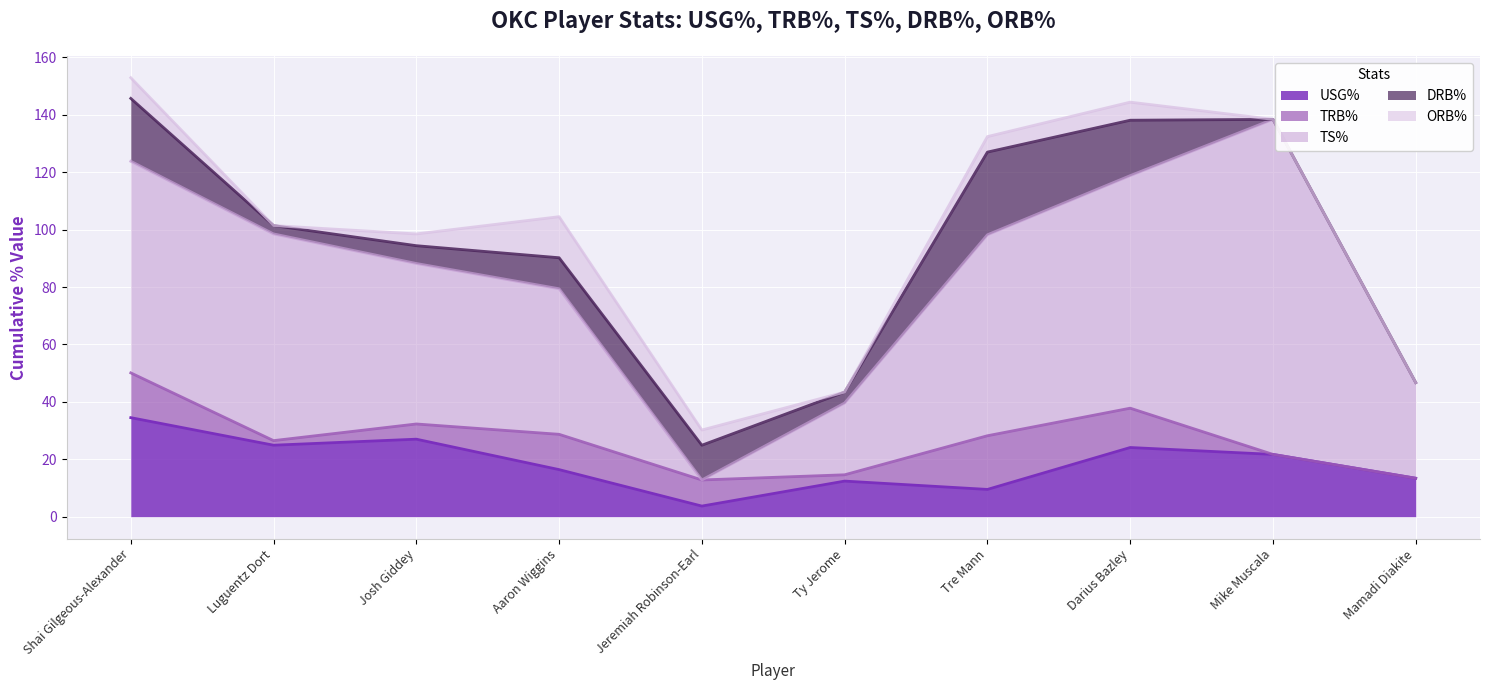

Reading left to right, what are all the values shown in this chart?

USG%: Shai Gilgeous-Alexander=34.5	Luguentz Dort=24.9	Josh Giddey=27.0	Aaron Wiggins=16.4	Jeremiah Robinson-Earl=3.7	Ty Jerome=12.4	Tre Mann=9.5	Darius Bazley=24.1	Mike Muscala=21.7	Mamadi Diakite=13.4
TRB%: Shai Gilgeous-Alexander=15.6	Luguentz Dort=1.6	Josh Giddey=5.3	Aaron Wiggins=12.3	Jeremiah Robinson-Earl=9.1	Ty Jerome=2.2	Tre Mann=18.7	Darius Bazley=13.7	Mike Muscala=0.0	Mamadi Diakite=0.0
TS%: Shai Gilgeous-Alexander=73.7	Luguentz Dort=72.0	Josh Giddey=55.9	Aaron Wiggins=50.7	Jeremiah Robinson-Earl=0.0	Ty Jerome=25.0	Tre Mann=70.0	Darius Bazley=81.0	Mike Muscala=116.7	Mamadi Diakite=33.3
DRB%: Shai Gilgeous-Alexander=21.9	Luguentz Dort=2.9	Josh Giddey=6.2	Aaron Wiggins=10.8	Jeremiah Robinson-Earl=12.1	Ty Jerome=3.8	Tre Mann=28.8	Darius Bazley=19.3	Mike Muscala=0.0	Mamadi Diakite=0.0
ORB%: Shai Gilgeous-Alexander=7.2	Luguentz Dort=0.0	Josh Giddey=4.1	Aaron Wiggins=14.3	Jeremiah Robinson-Earl=5.3	Ty Jerome=0.0	Tre Mann=5.4	Darius Bazley=6.3	Mike Muscala=0.0	Mamadi Diakite=0.0